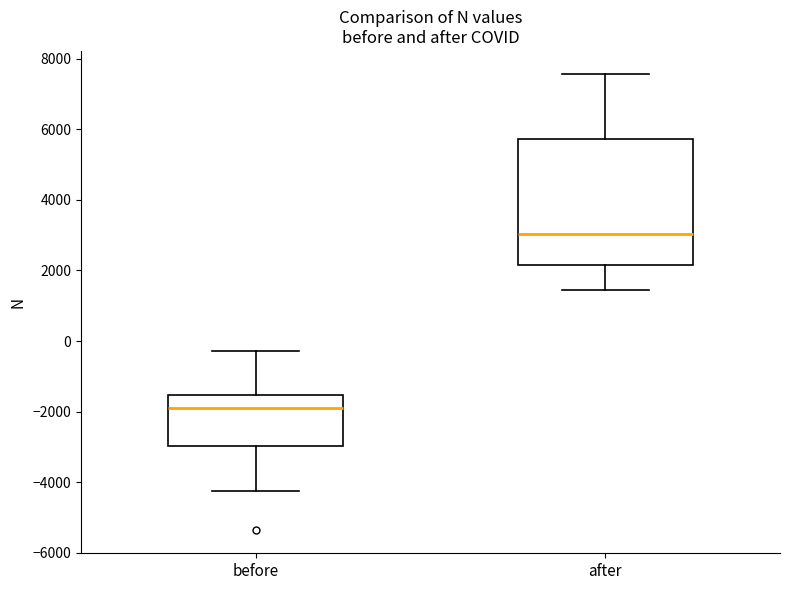

Where does the upper whisker of the box for before end on the y-axis? The values are not printed on the chart, so give them approximately, as read against the axis.

-200